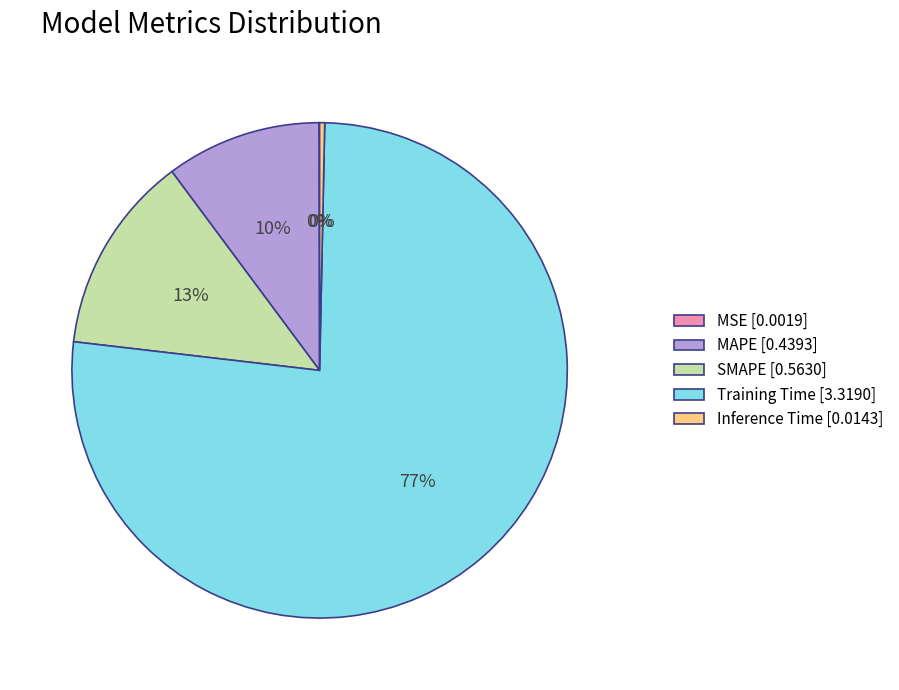

Between Inference Time [0.0143] and SMAPE [0.5630], which is larger?

SMAPE [0.5630]